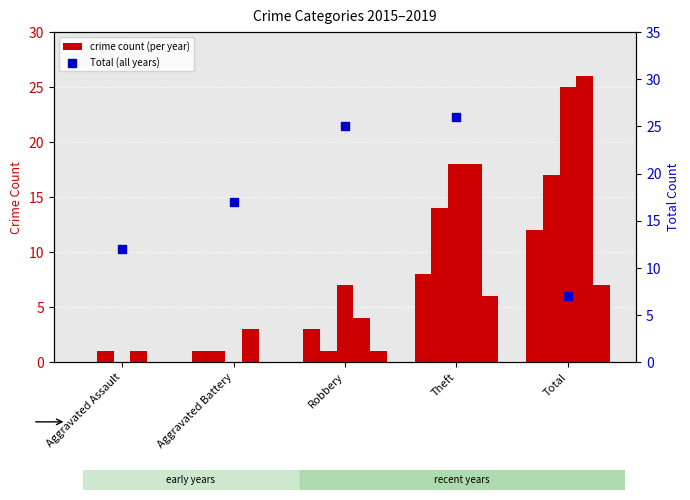

Between Aggravated Assault and Aggravated Battery, which is larger?

Aggravated Battery